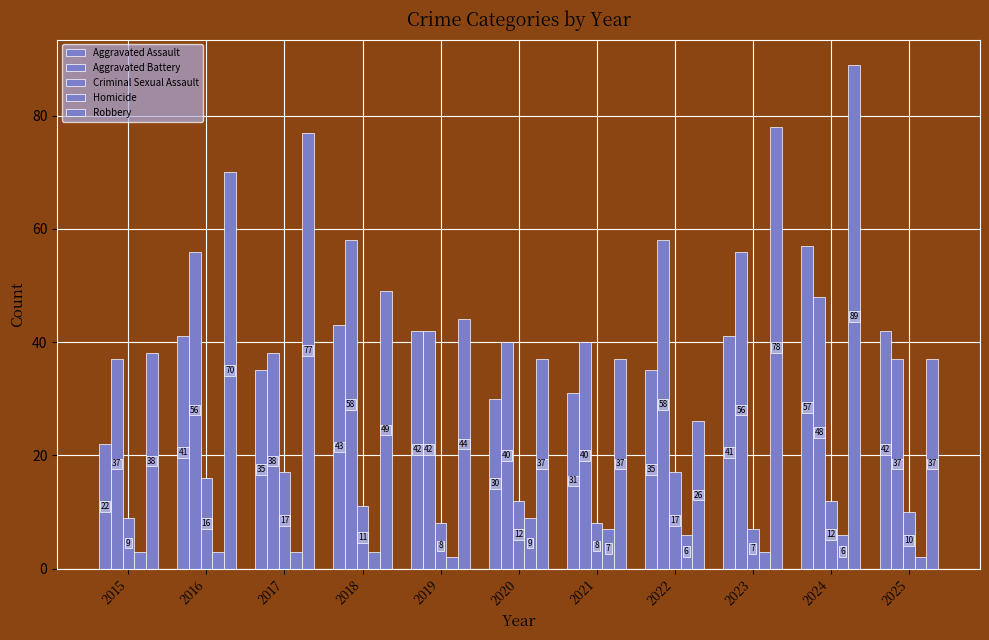

List the series in order of their peak value, highest first.

Robbery, Aggravated Battery, Aggravated Assault, Criminal Sexual Assault, Homicide